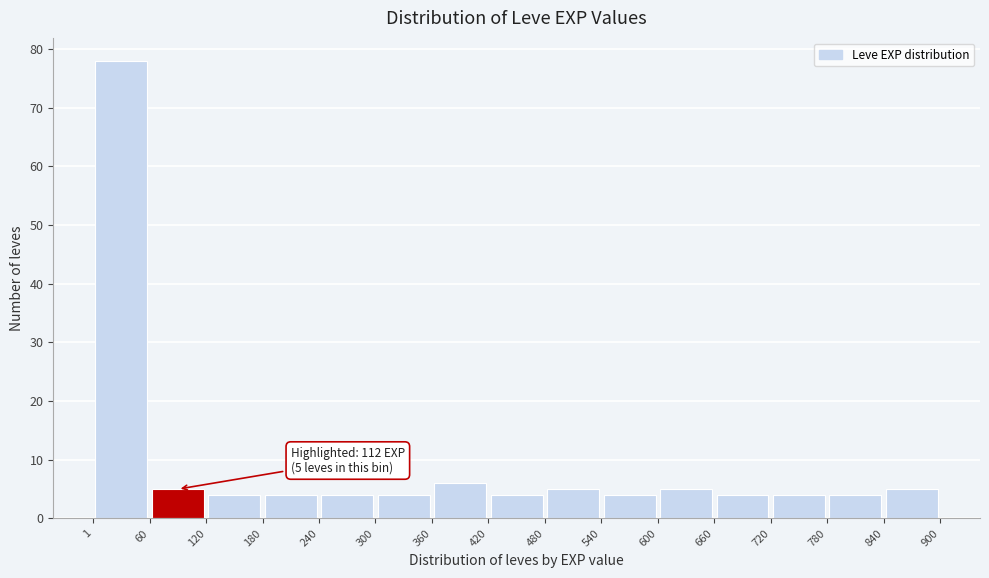

Over which range of the x-axis is the bar tallest?

1 to 60